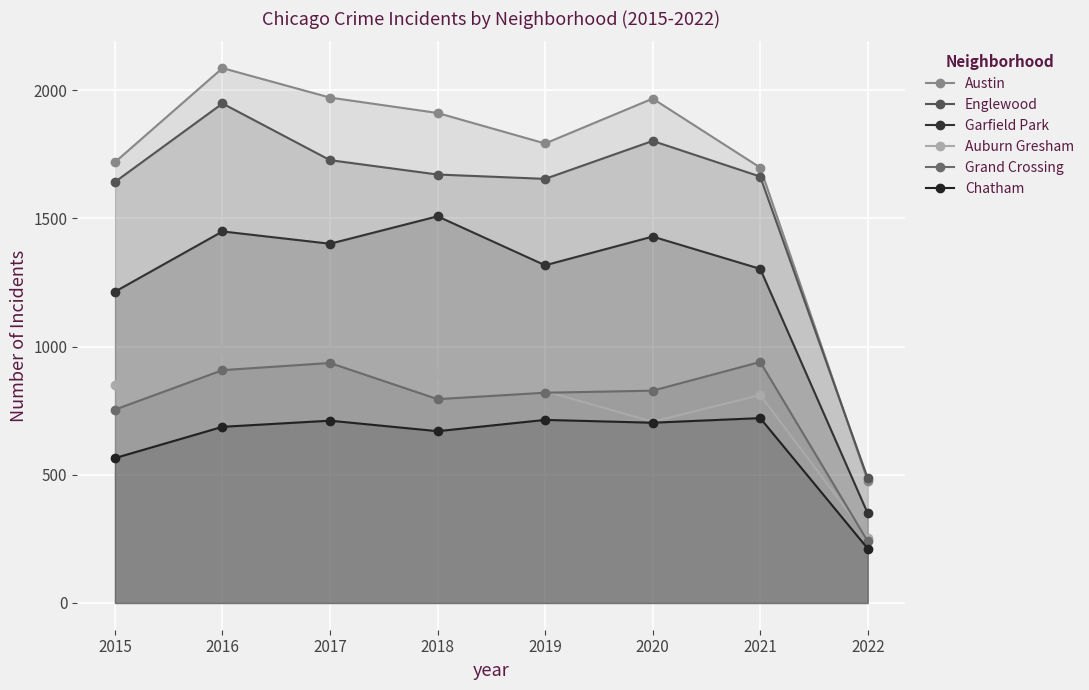

True or false: Garfield Park has a value of 1508 at 2018.

True